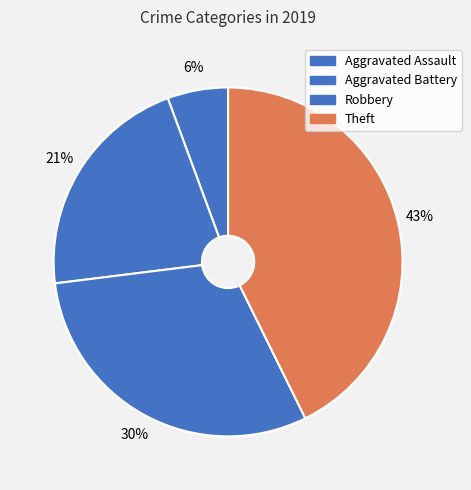

Combined, do Robbery and Theft account for over 50%?

Yes